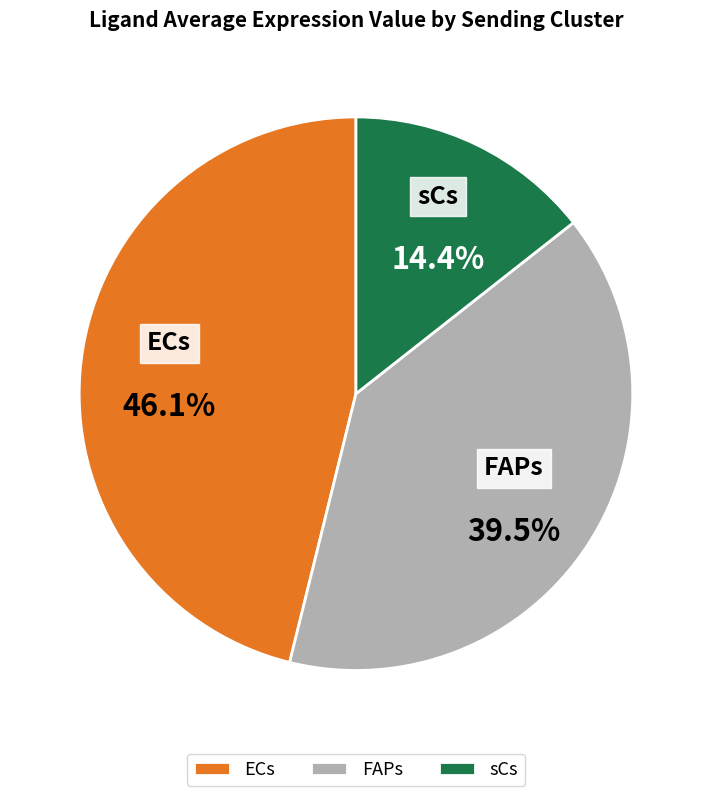

How many slices are in this pie chart?

3